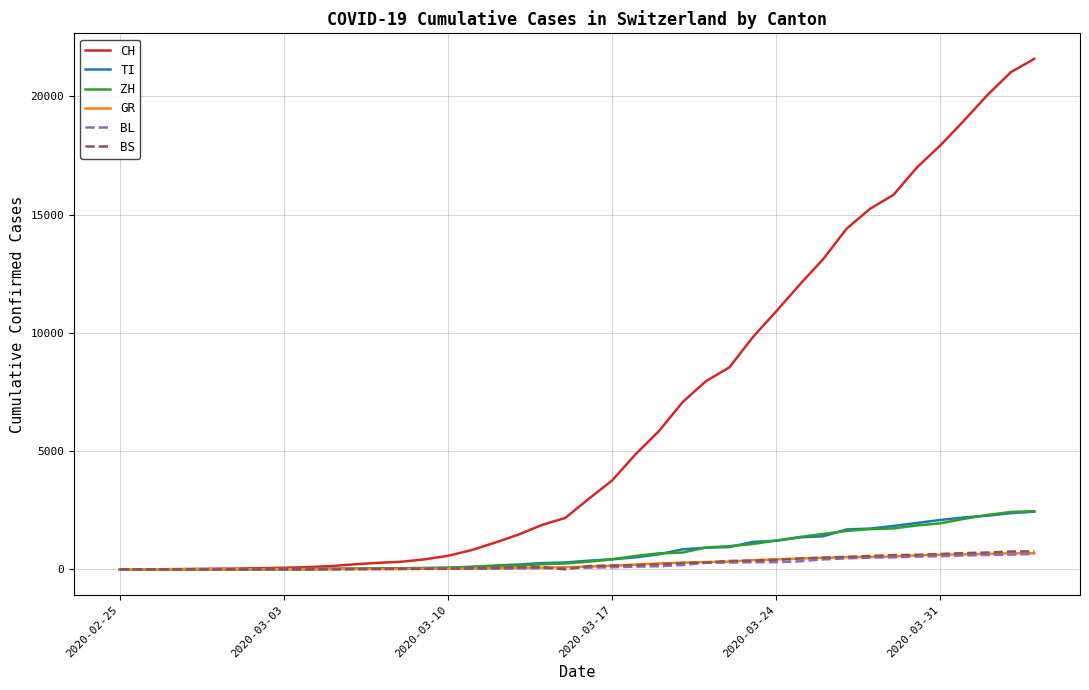

Which series has the largest total across all categories?

CH